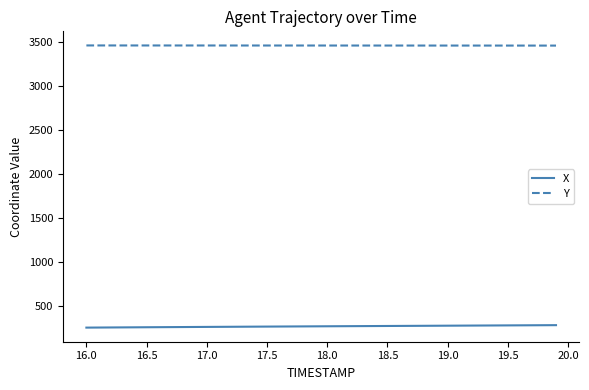

List the series in order of their peak value, highest first.

Y, X